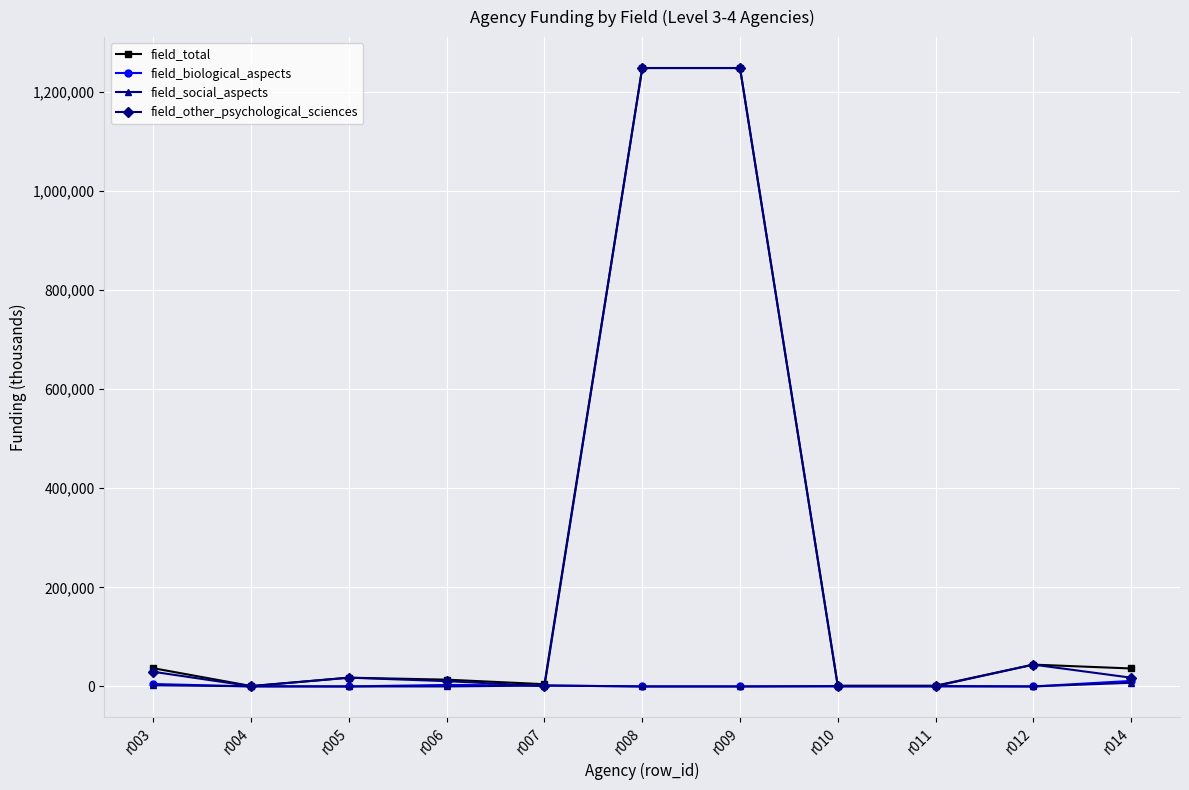

What is the difference between the second highest and minimum values in the field_total series?

1246748.4